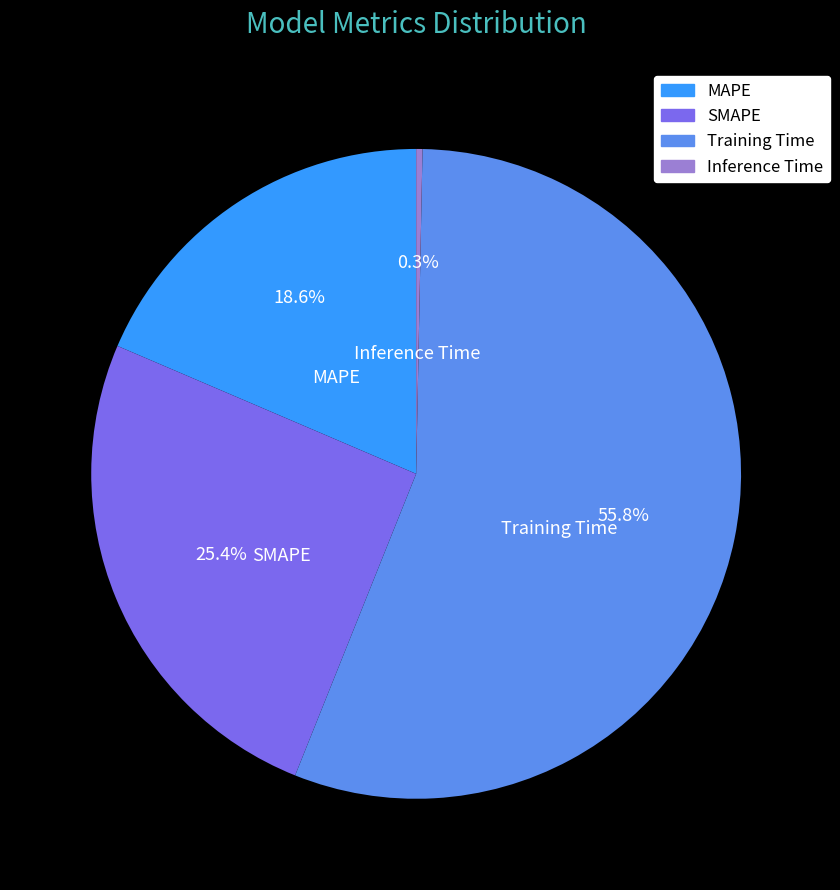

How many slices are in this pie chart?

4